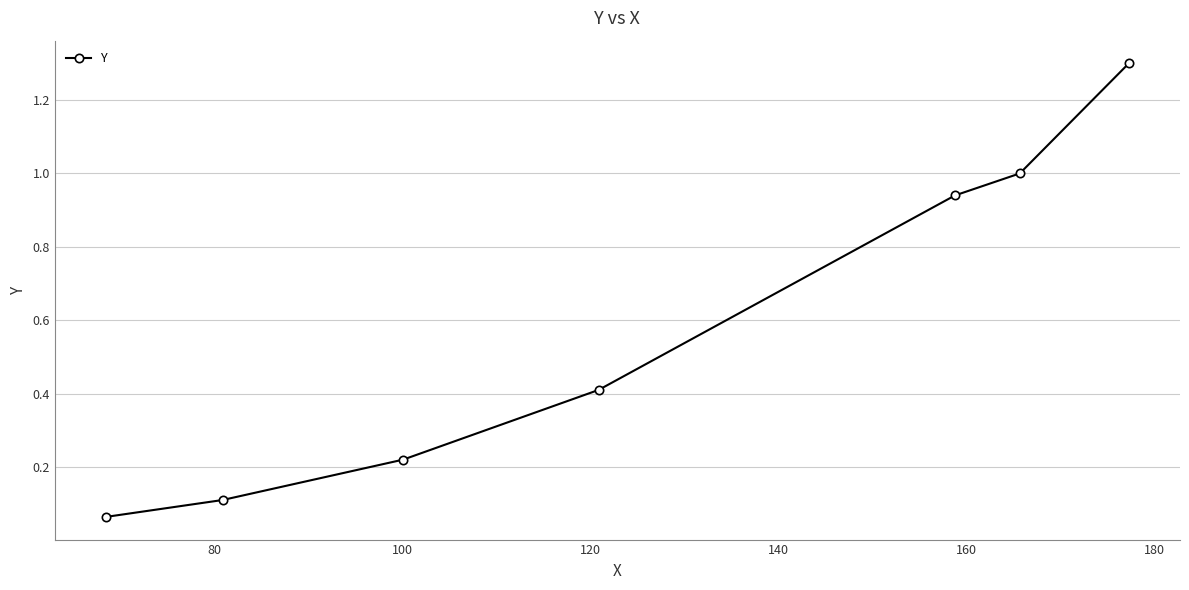

What is the value of the 4th point from the left?

0.4